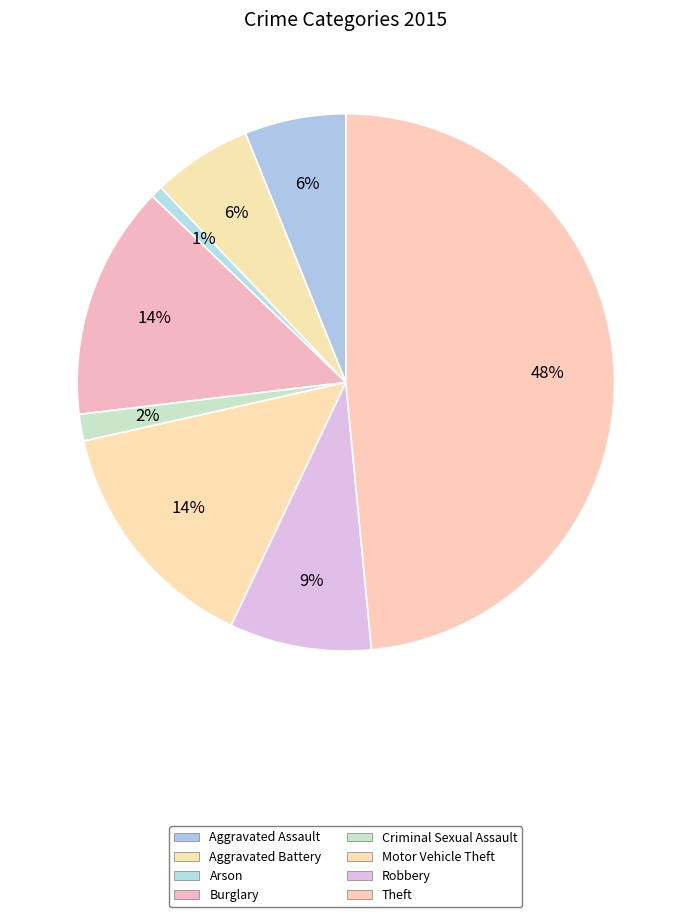

Which slice is the smallest?

Arson